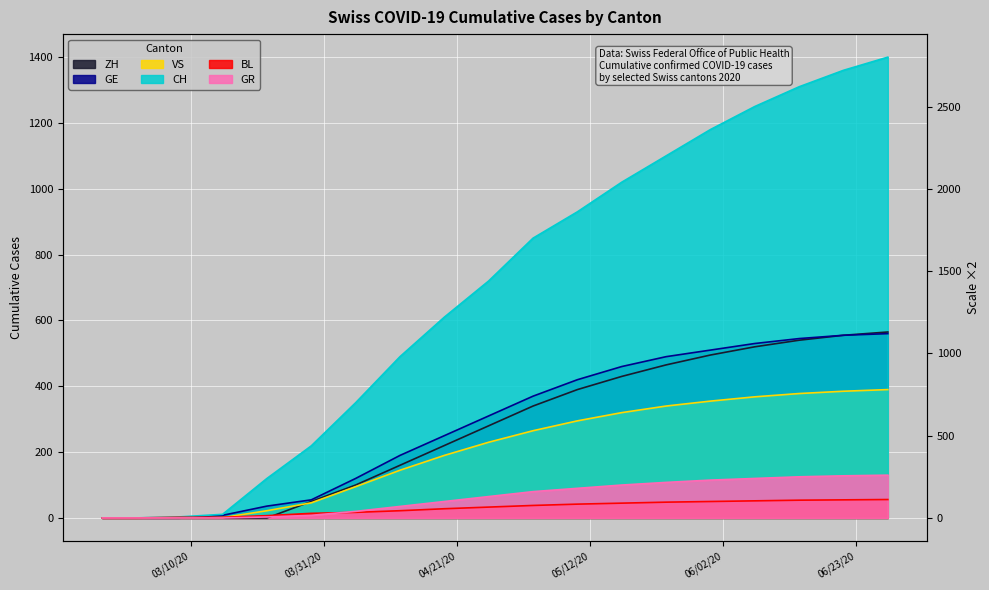

Is it true that ZH equals 770 at 14?

False